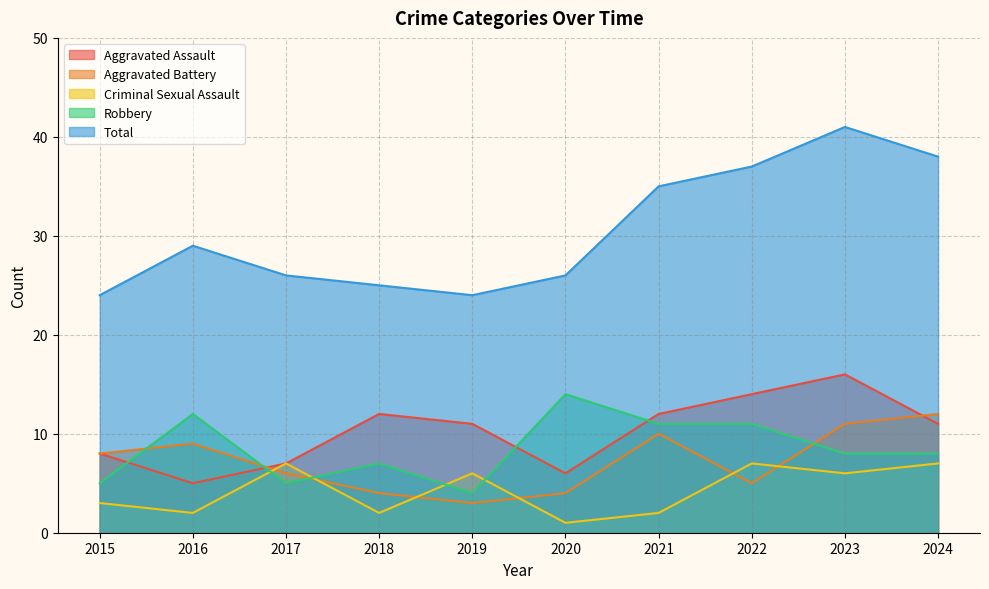

The Total series shows 67 at 2024. True or false?

False